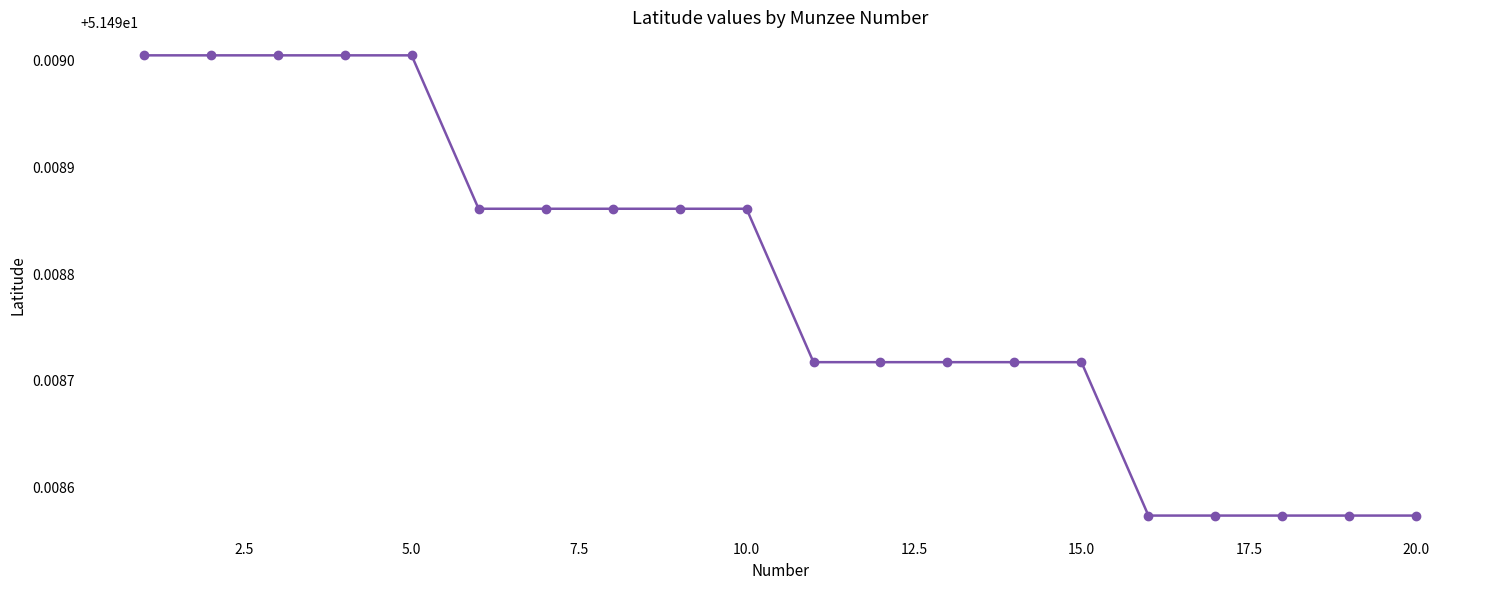

How many values are between 51 and 52?

20